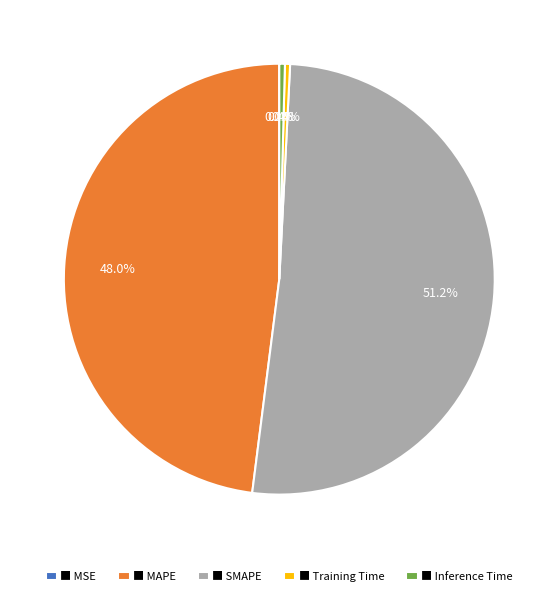

Which slice is the largest?

■ SMAPE